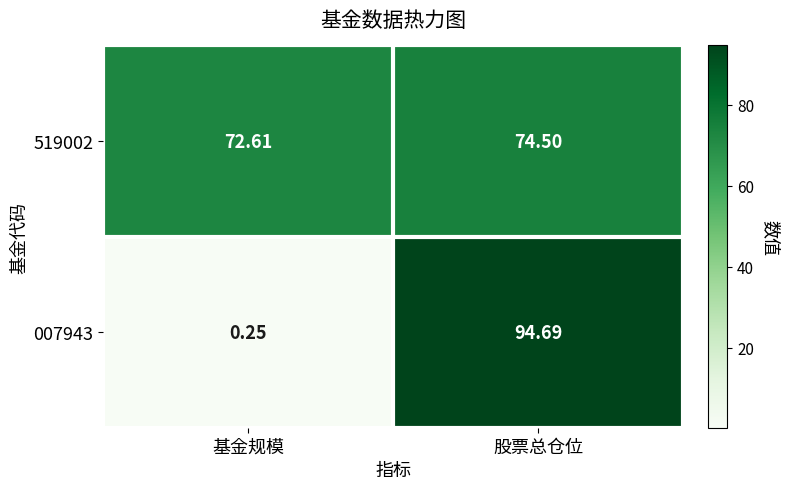

Count the number of categories in the chart.

2